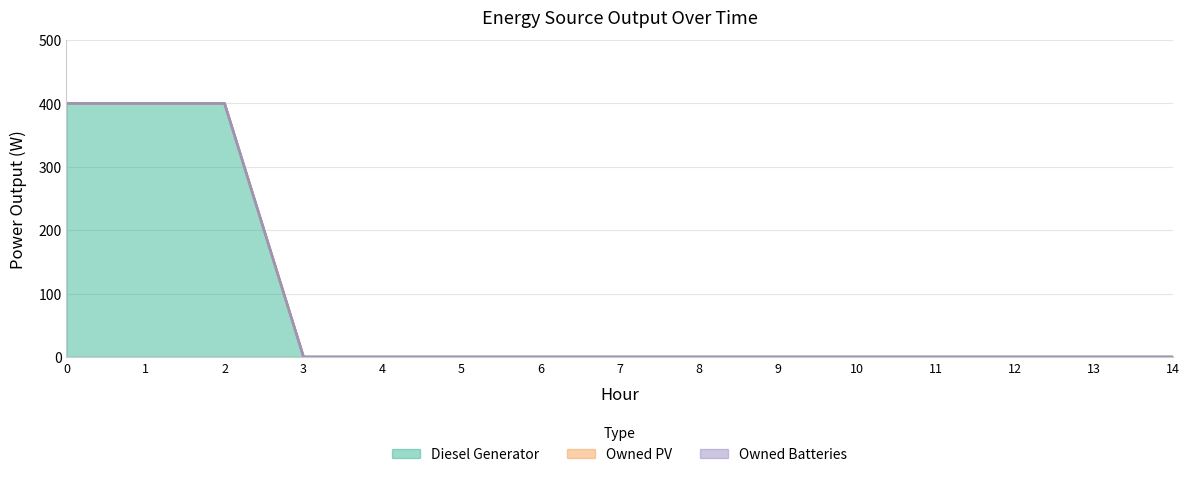

True or false: Owned Batteries and Diesel Generator intersect in this chart.

False